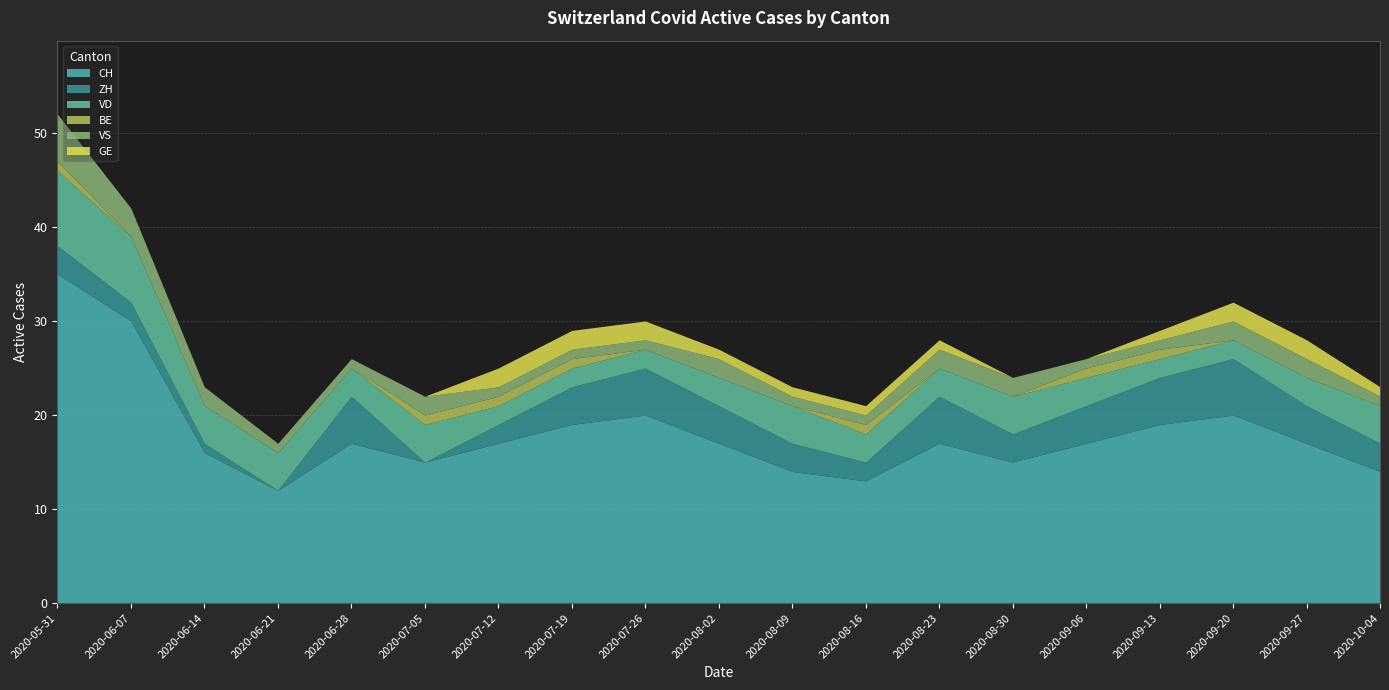

What value does the GE series have at 2020-08-09?

1